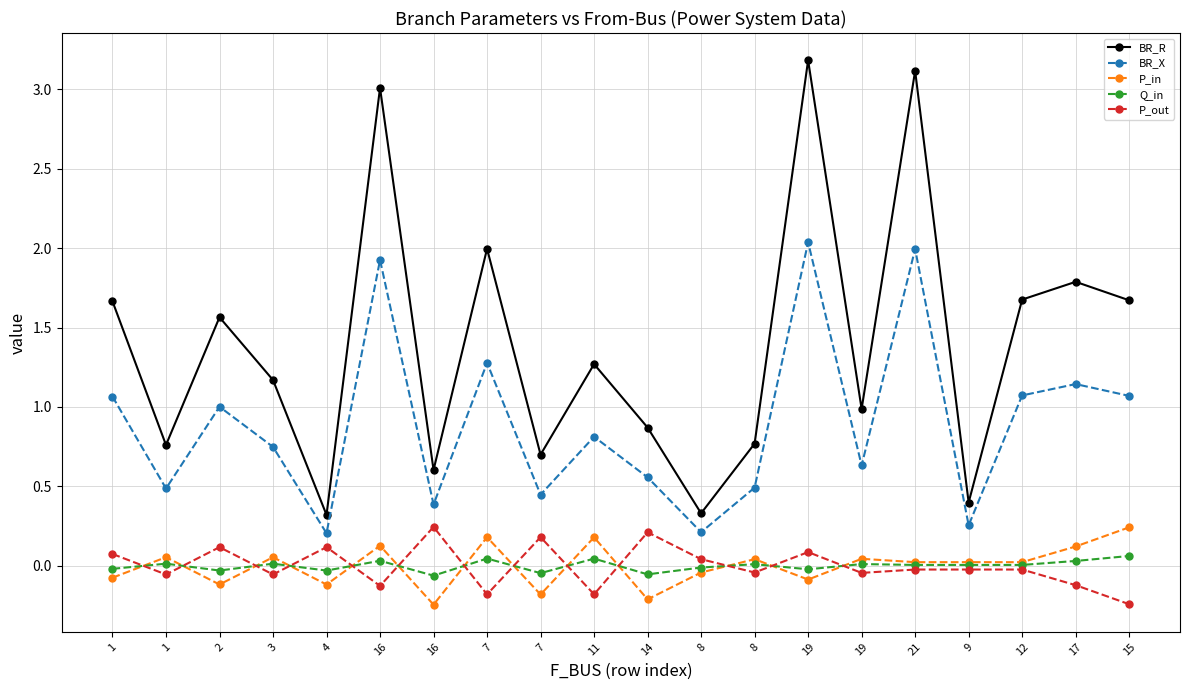

What is the label of the 18th point from the right?

2